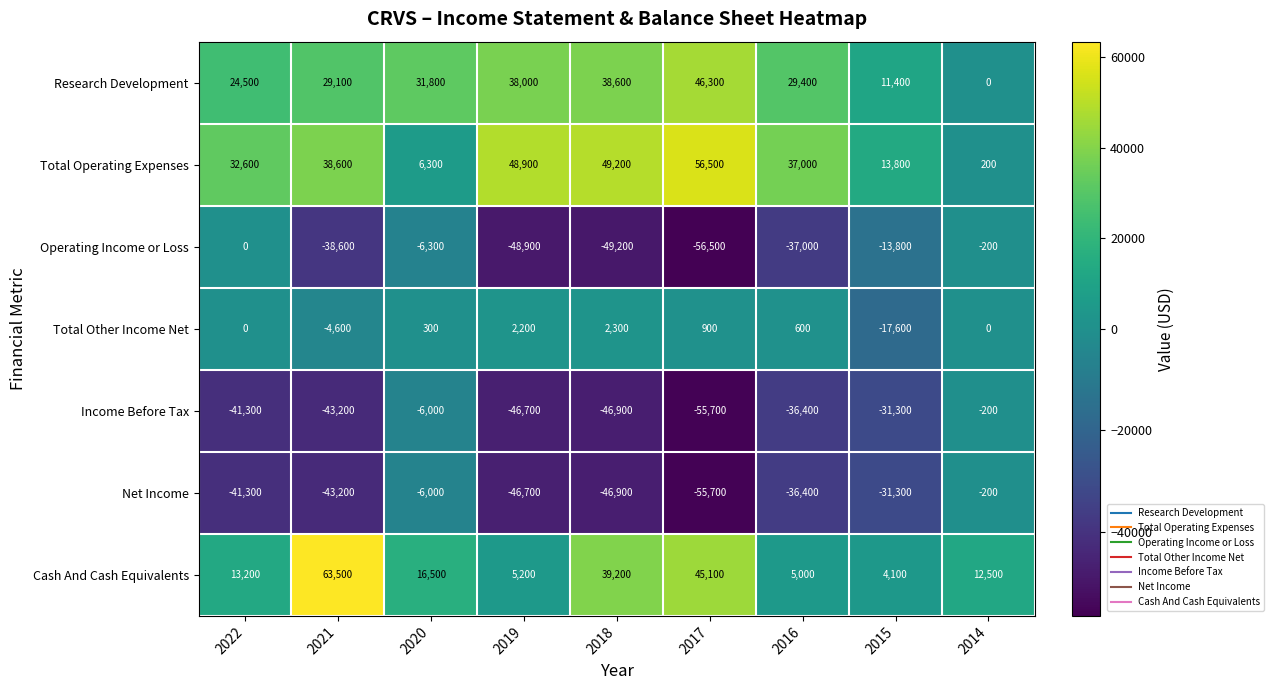

At which label does Research Development first exceed 29400?

2020